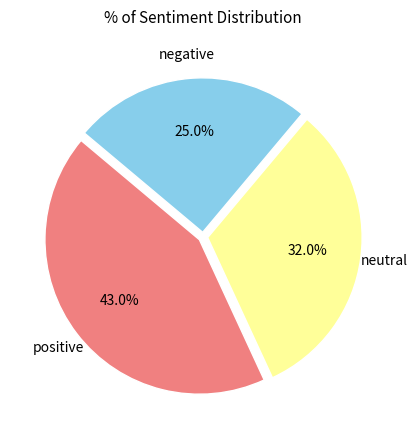

Which slice is the largest?

positive